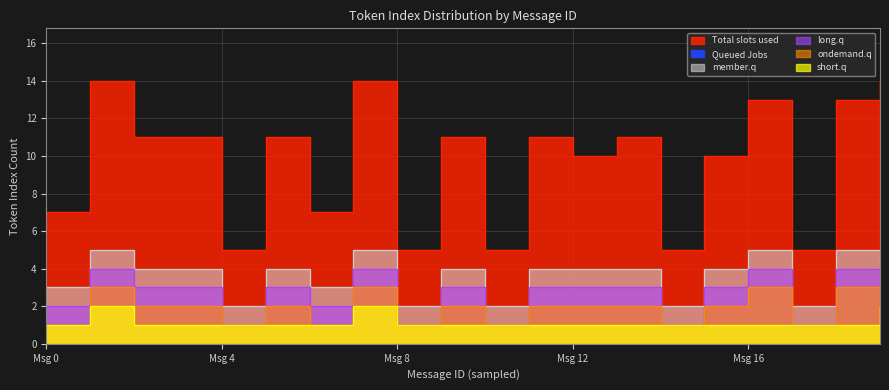

How many categories are shown in the chart?

20